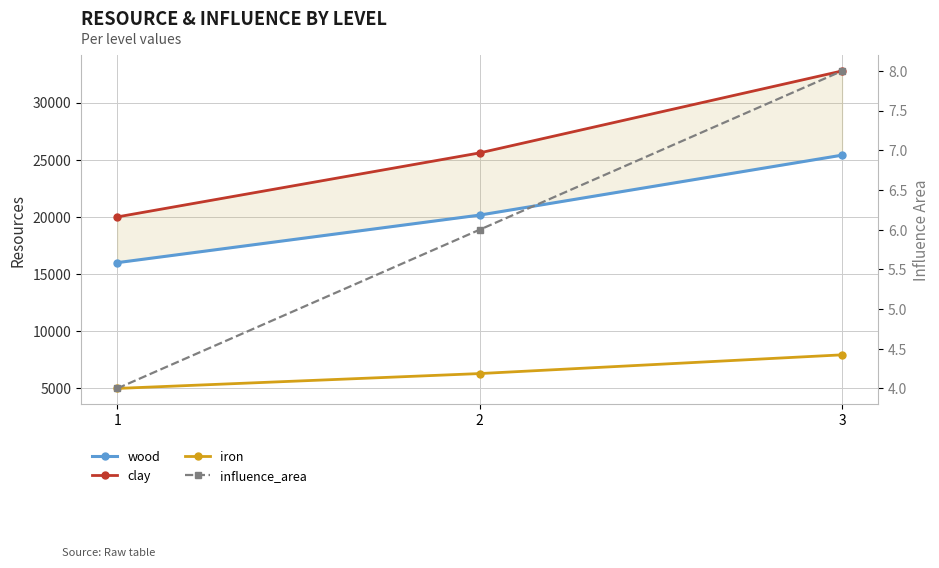

At which label does influence_area reach its minimum?

1